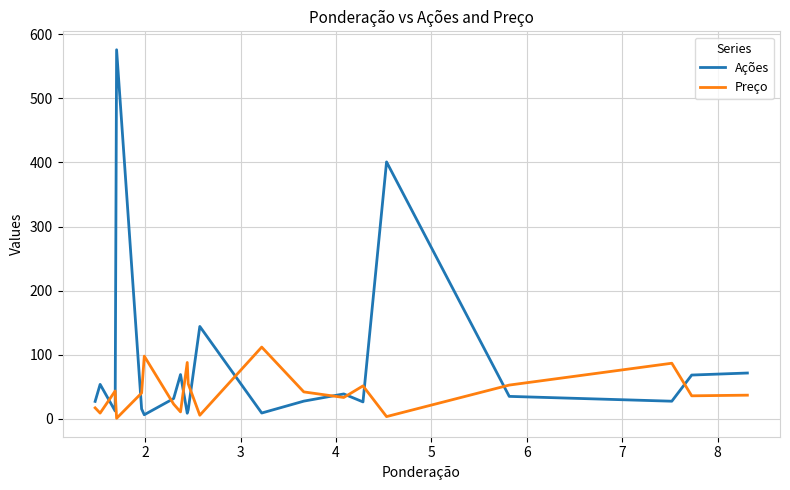

At which category is the sum across all series the highest?

4